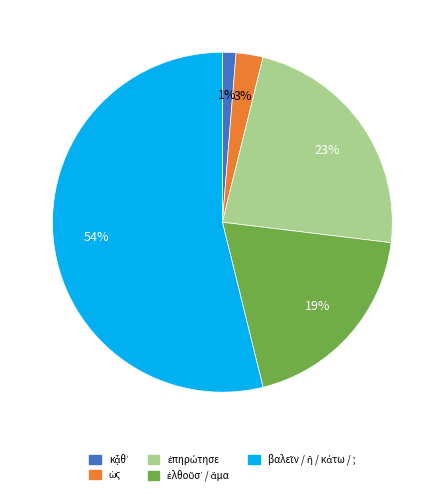

To the nearest percent, what is the difference between the largest and smallest slice percentages?

53%